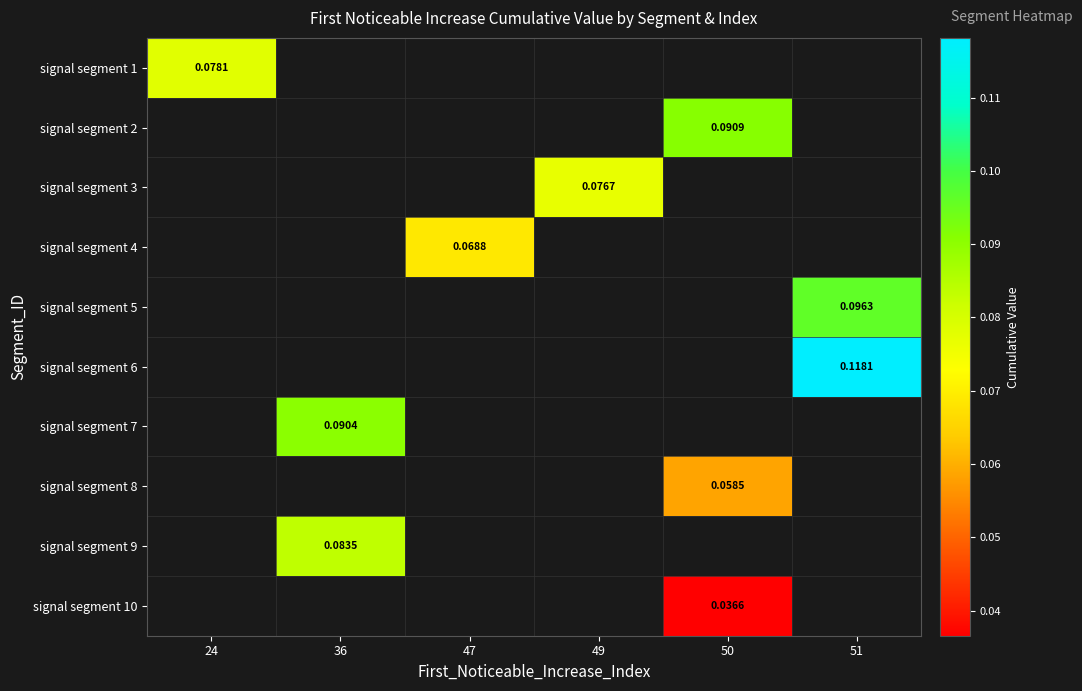

At how many categories does at least one series exceed 0?

6